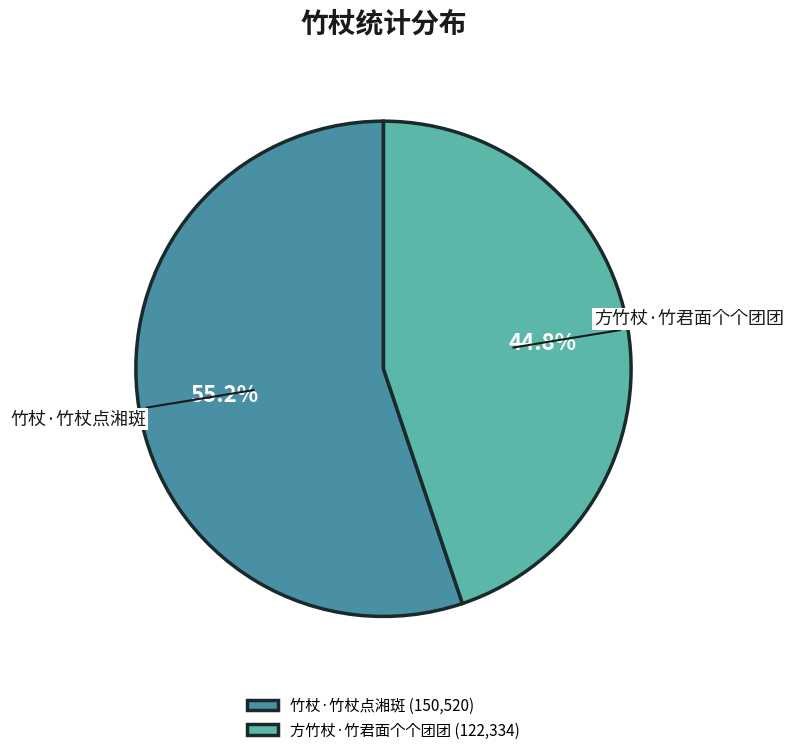

Does 方竹杖·竹君面个个团团 account for over 50% of the chart?

No